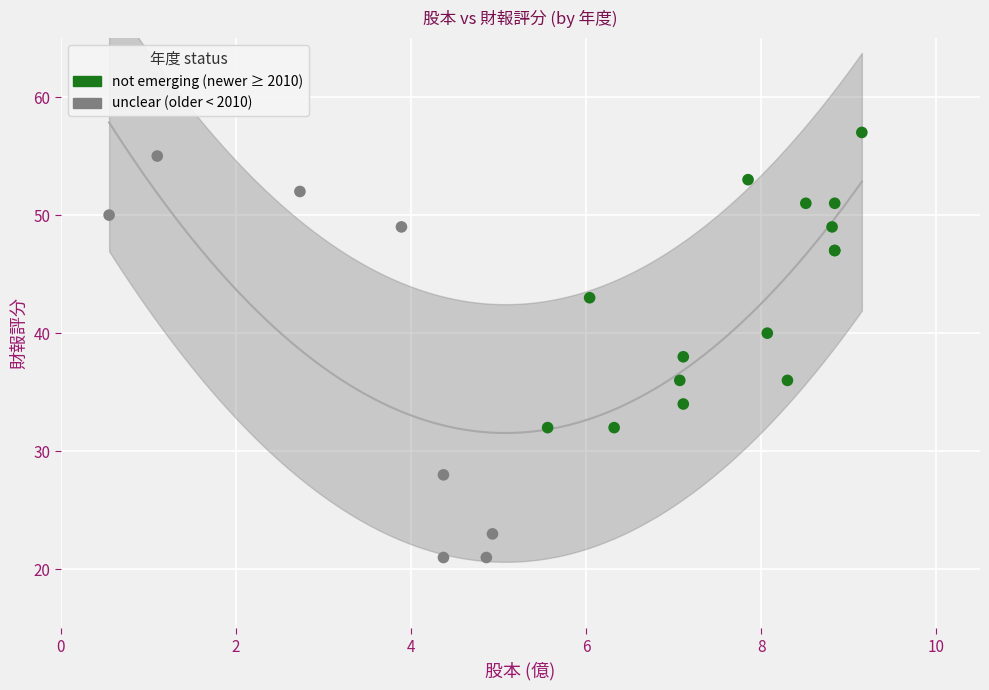

Which series has the widest spread of Y values?

unclear (older < 2010)